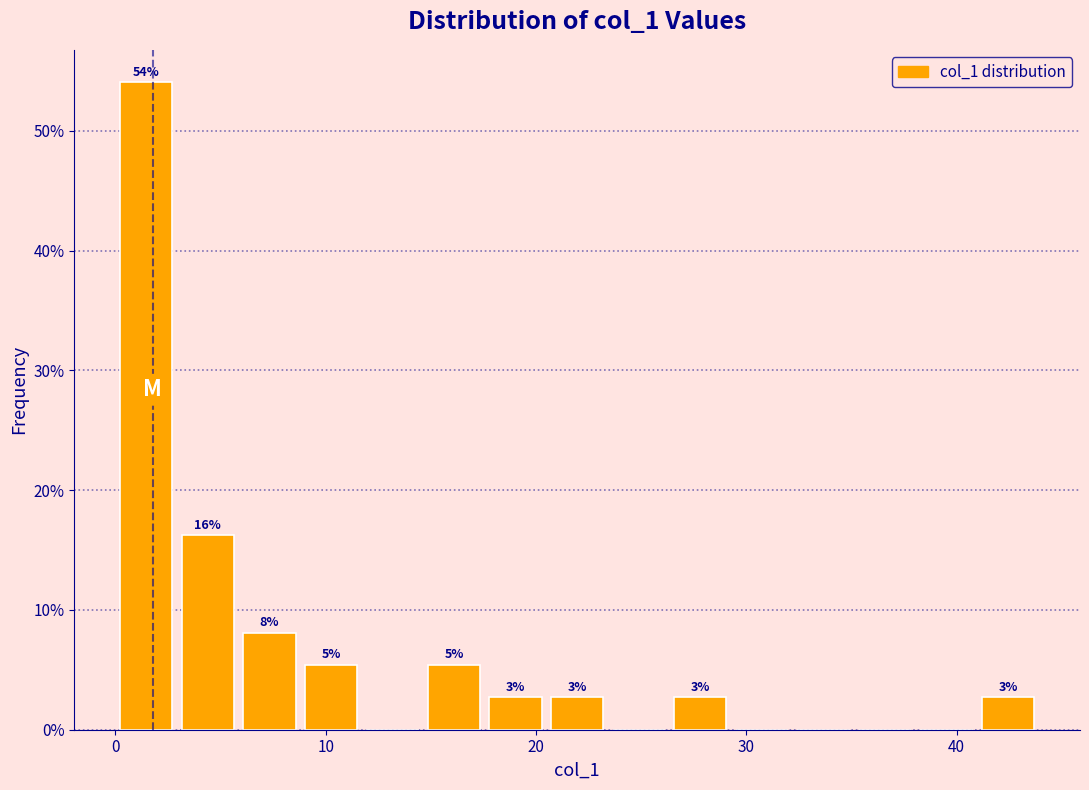

Around what value on the x-axis is the tallest bar? Give the approximate position of its centre, as read against the axis.

1